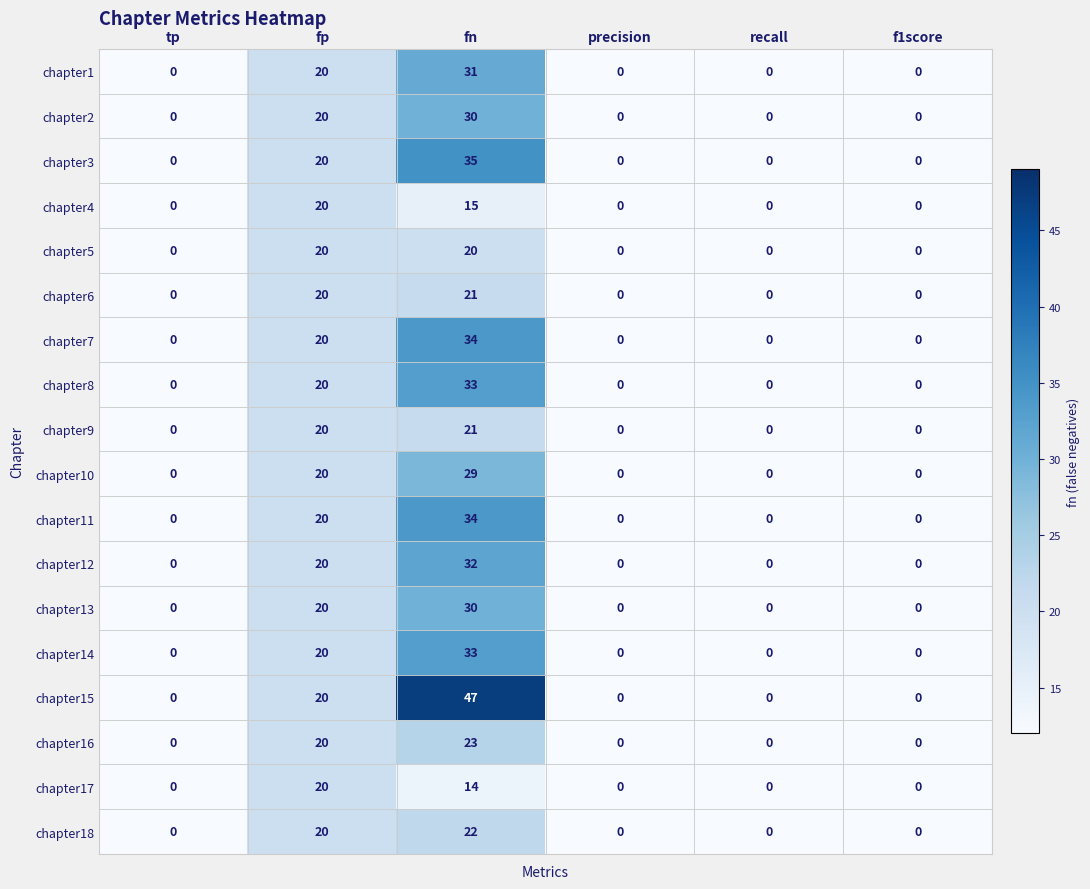

Count the number of categories in the chart.

6